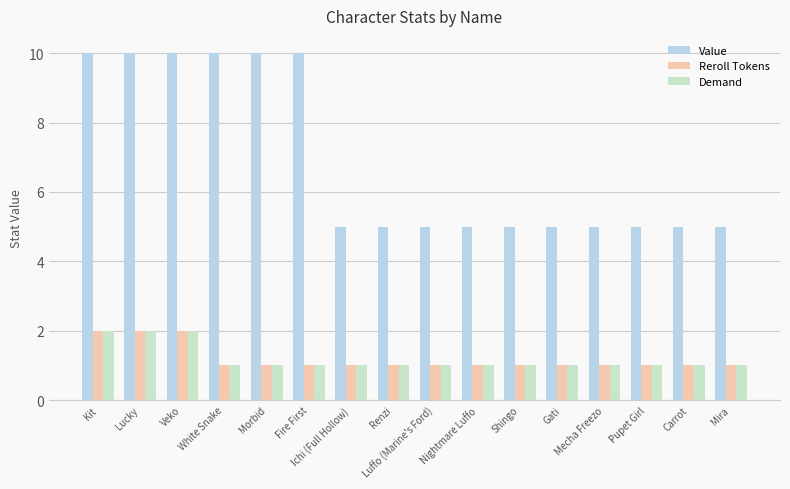

Reading left to right, what are all the values shown in this chart?

Value: Kit=10	Lucky=10	Veko=10	White Snake=10	Morbid=10	Fire First=10	Ichi (Full Hollow)=5	Renzi=5	Luffo (Marine's Ford)=5	Nightmare Luffo=5	Shingo=5	Gati=5	Mecha Freezo=5	Pupet Girl=5	Carrot=5	Mira=5
Reroll Tokens: Kit=2	Lucky=2	Veko=2	White Snake=1	Morbid=1	Fire First=1	Ichi (Full Hollow)=1	Renzi=1	Luffo (Marine's Ford)=1	Nightmare Luffo=1	Shingo=1	Gati=1	Mecha Freezo=1	Pupet Girl=1	Carrot=1	Mira=1
Demand: Kit=2	Lucky=2	Veko=2	White Snake=1	Morbid=1	Fire First=1	Ichi (Full Hollow)=1	Renzi=1	Luffo (Marine's Ford)=1	Nightmare Luffo=1	Shingo=1	Gati=1	Mecha Freezo=1	Pupet Girl=1	Carrot=1	Mira=1